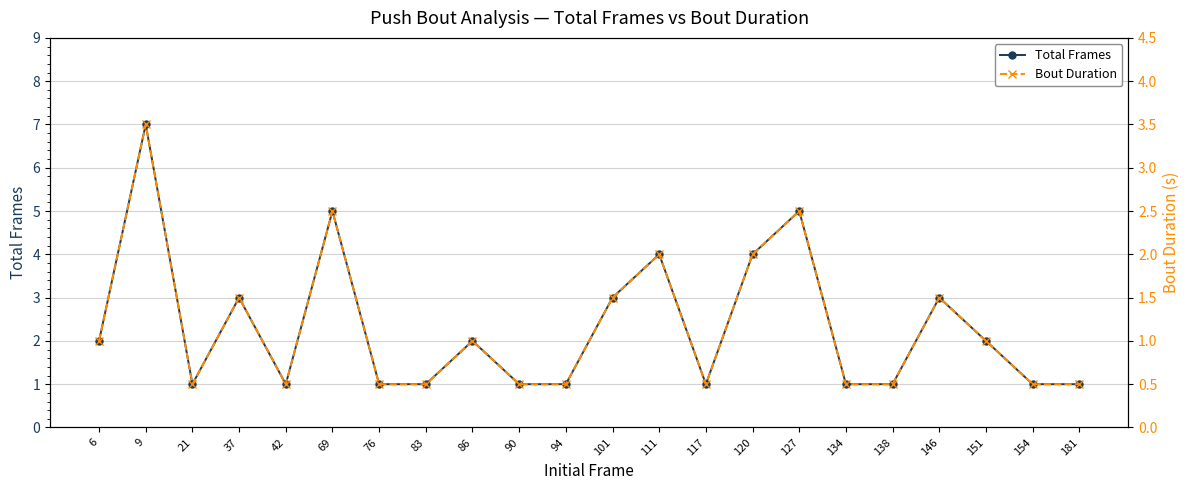

What is the spread (max minus min) of values at 6?

1.0